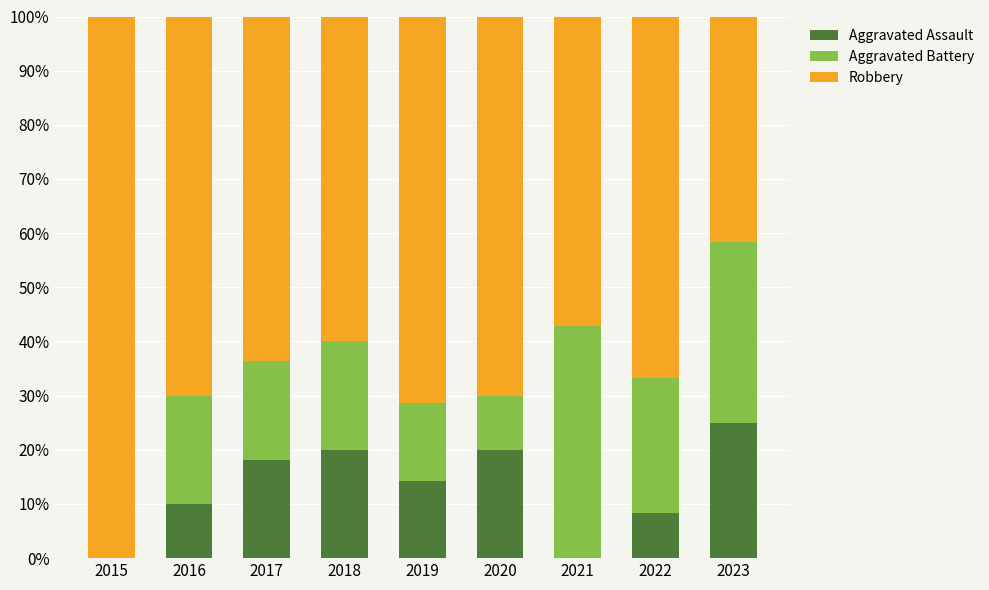

How many categories are shown in the chart?

9